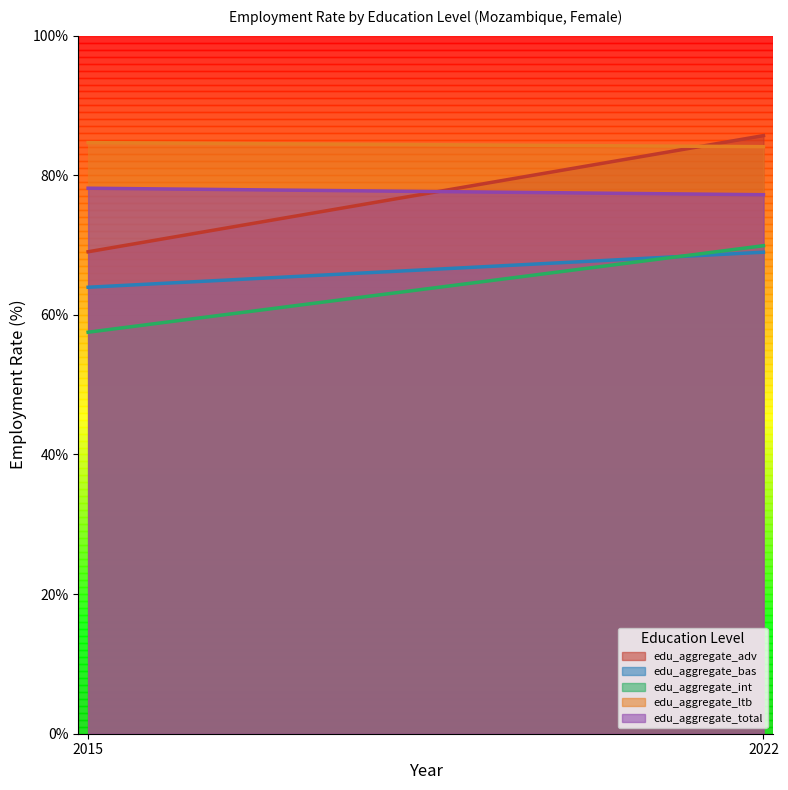

What is the sum of all edu_aggregate_ltb values?

168.8